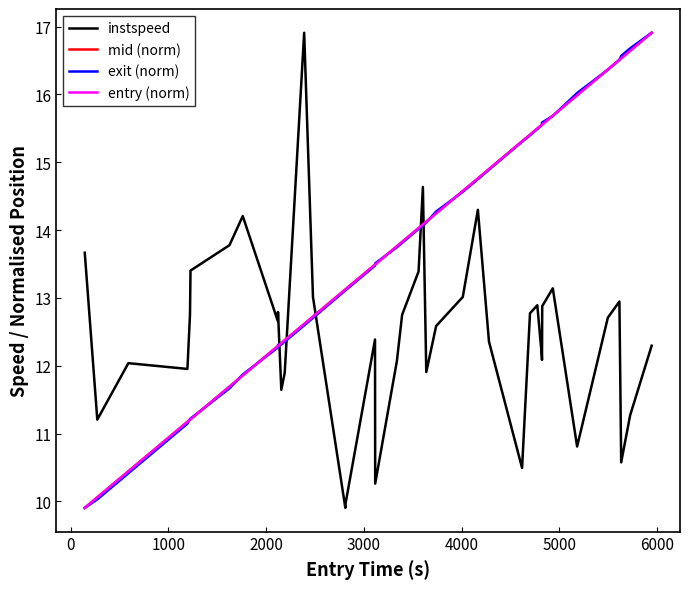

What is the greatest value displayed?

16.9